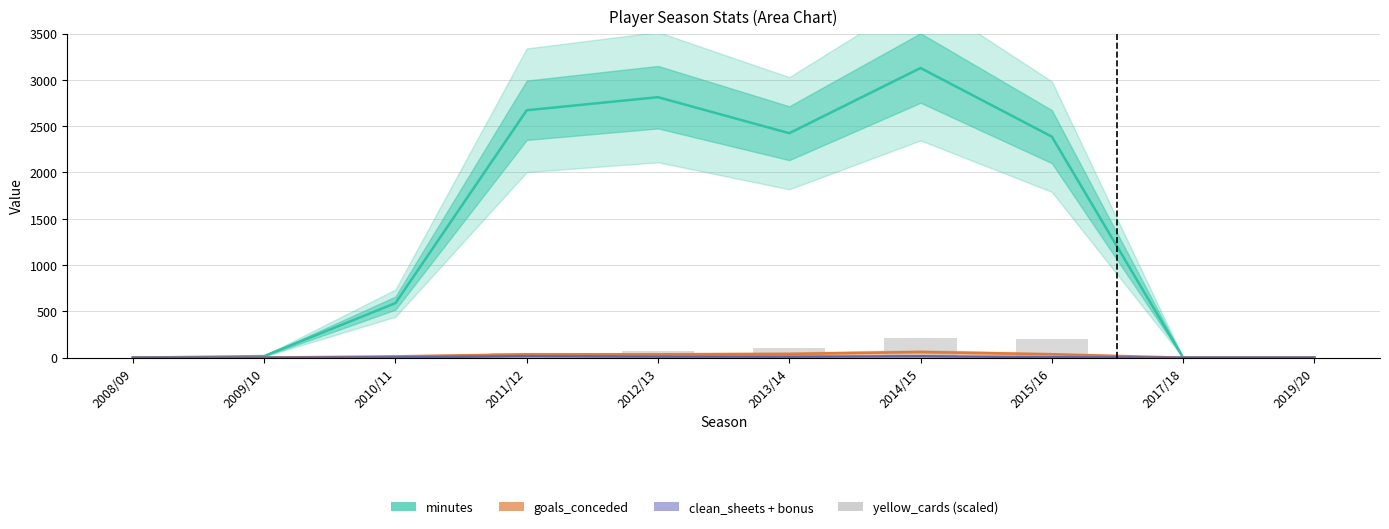

How many distinct data groups are displayed?

4